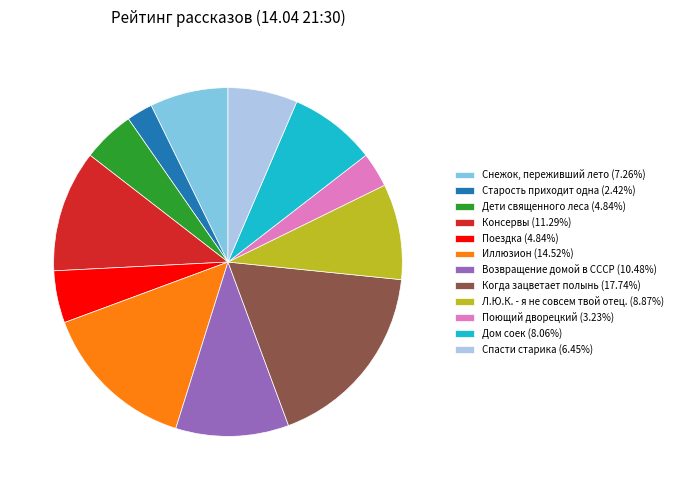

Do Дом соек (8.06%) and Старость приходит одна (2.42%) together represent more than half of the pie?

No